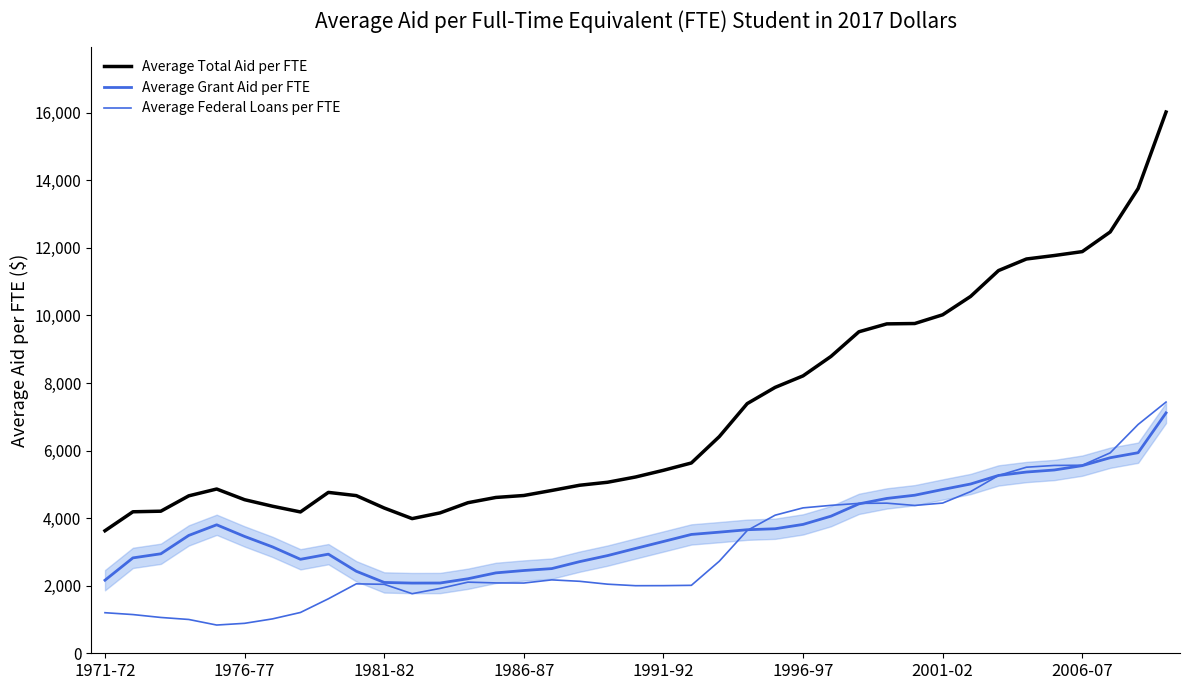

What is the difference between the maximum and minimum values in the Average Federal Loans per FTE series?

6600.9